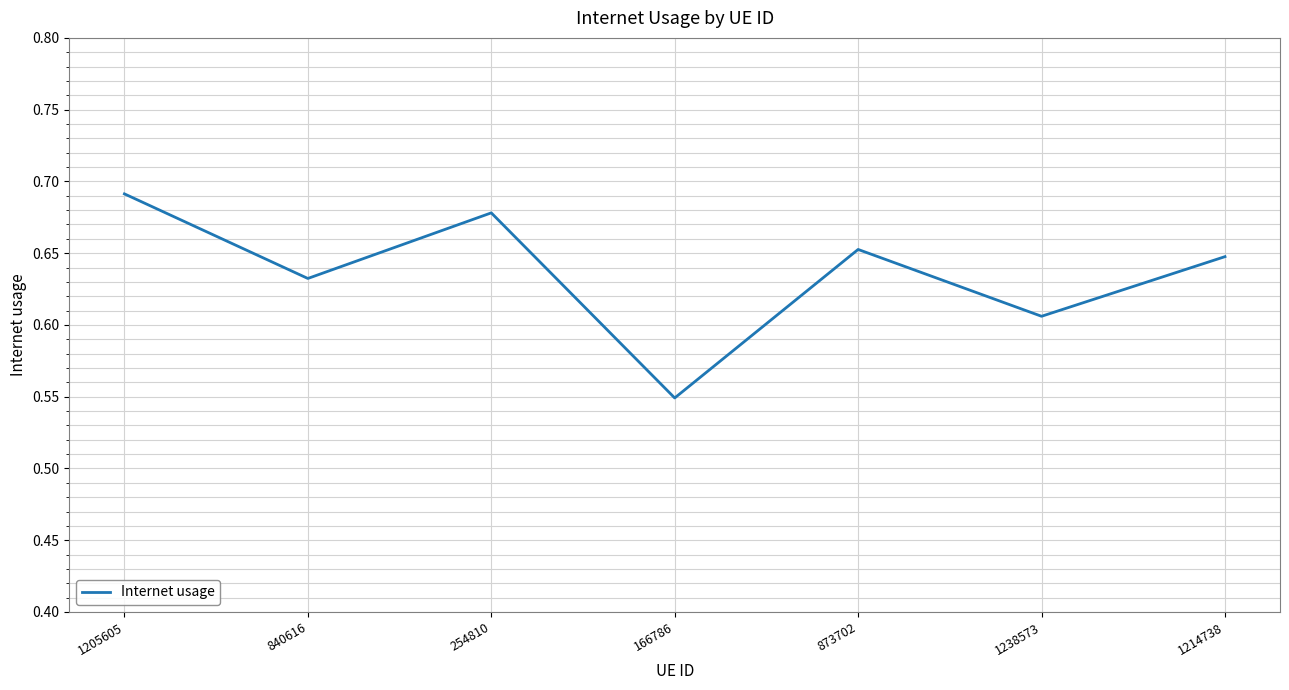

At which category does the data reach its first local valley?

840616